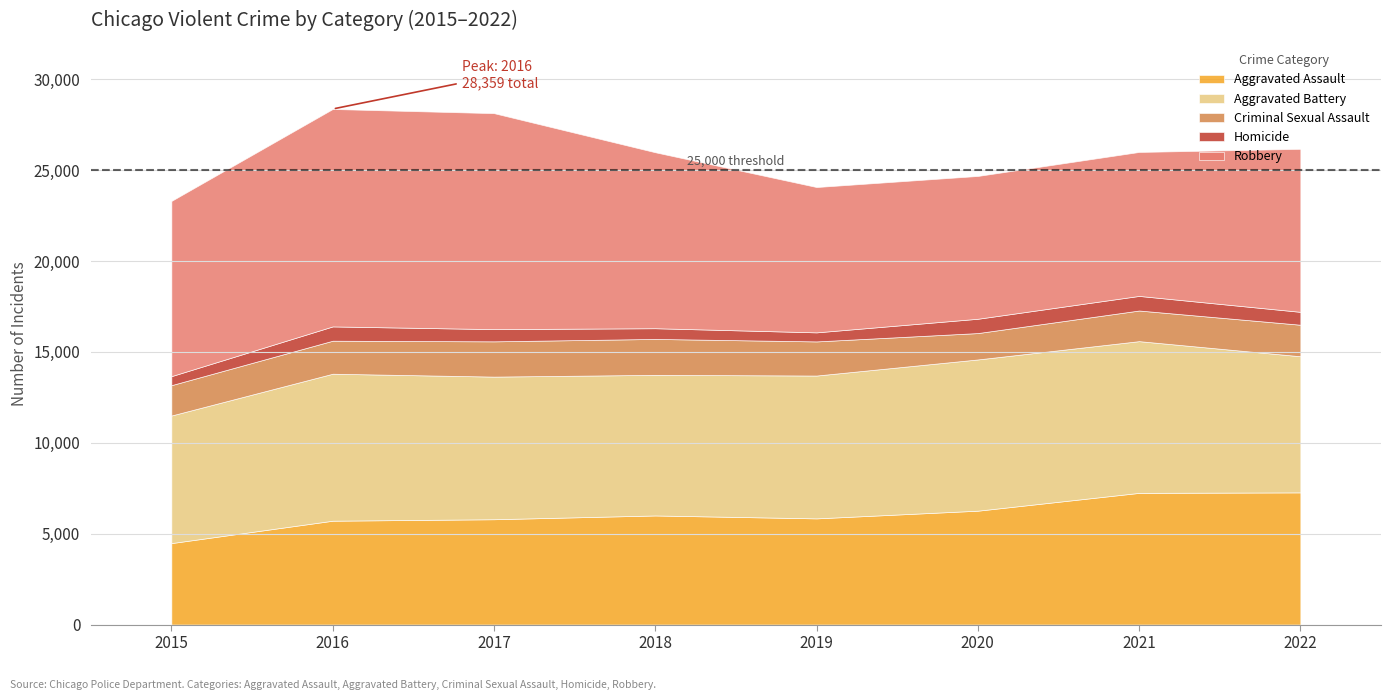

How many series are shown in this chart?

5